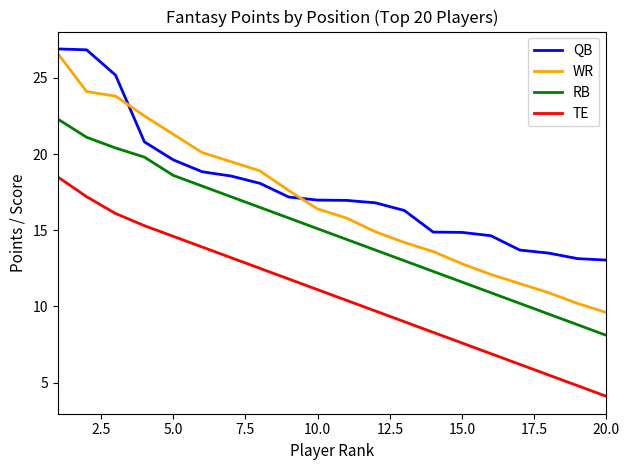

What is the greatest value displayed?

26.9